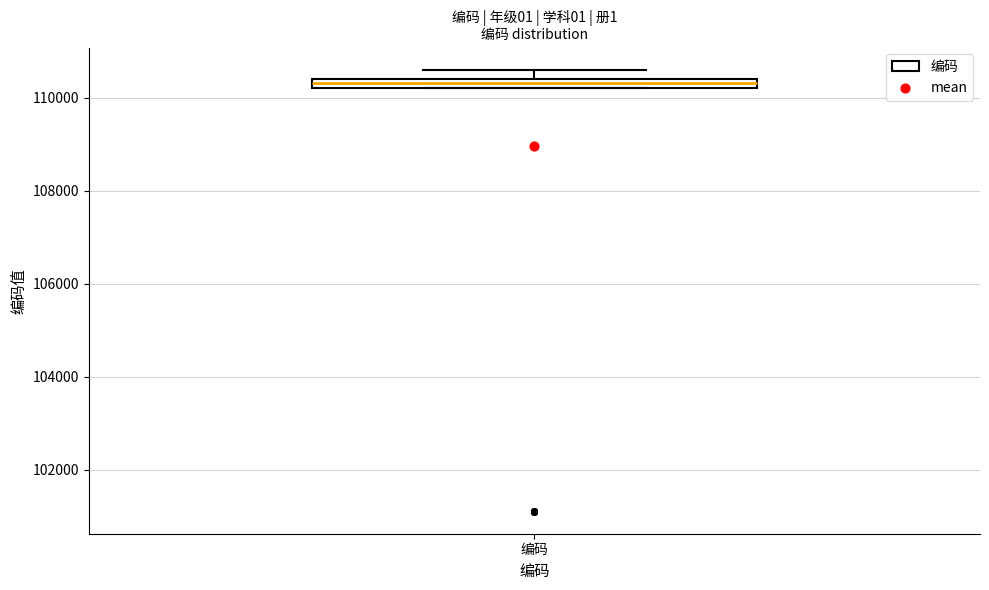

Where is the lower edge of the box for 编码 on the y-axis? The values are not printed on the chart, so give them approximately, as read against the axis.

110200